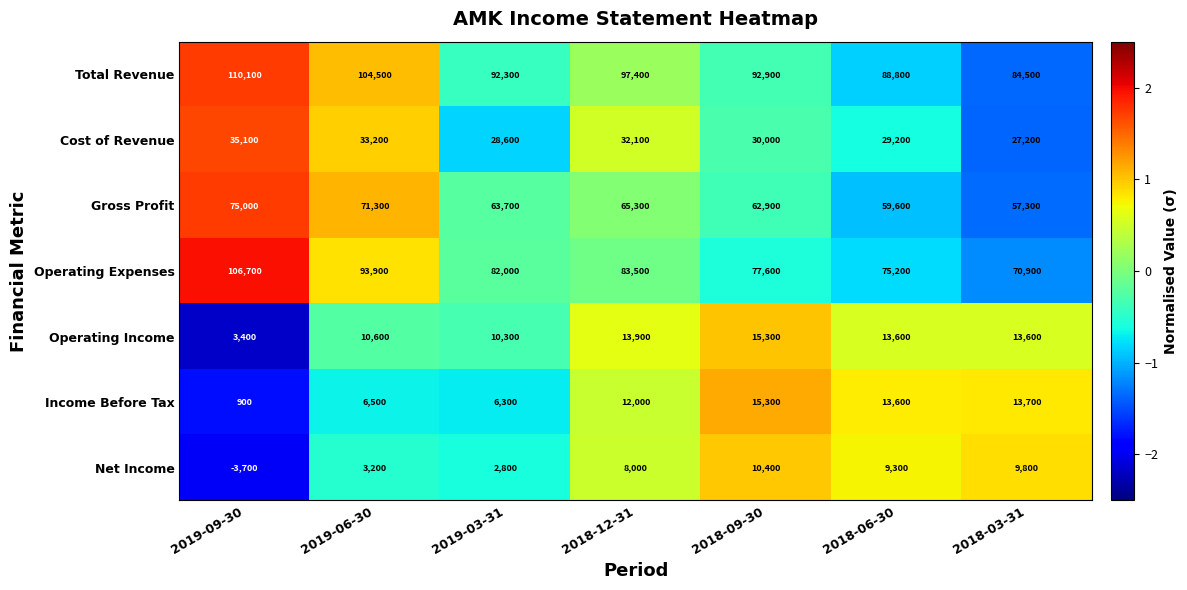

What is the difference between the Gross Profit values at 2019-03-31 and 2018-12-31?

1600